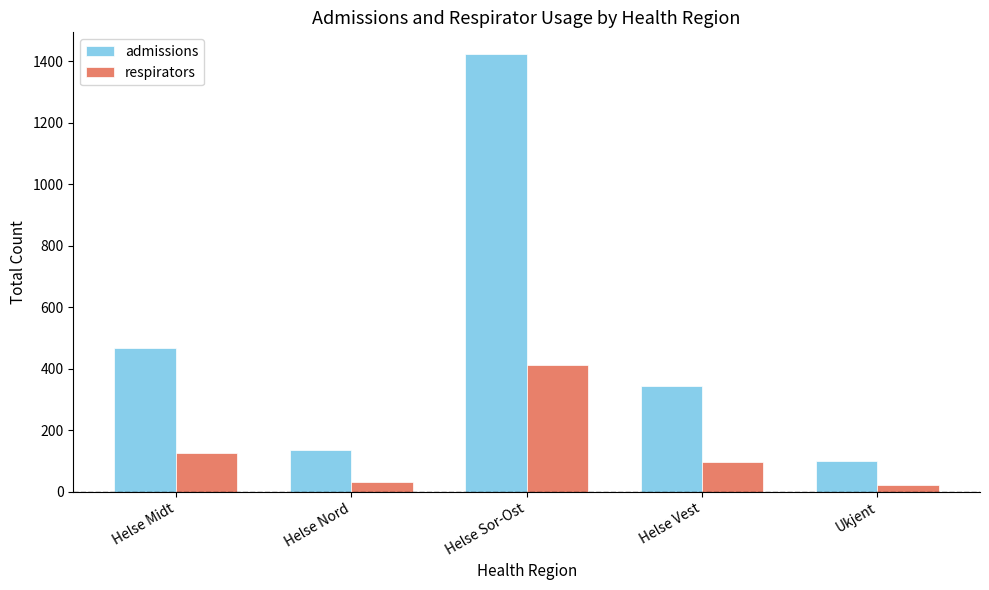

Reading right to left, what are all the values shown in this chart?

admissions: Ukjent=100	Helse Vest=343	Helse Sor-Ost=1423	Helse Nord=134	Helse Midt=468
respirators: Ukjent=23	Helse Vest=98	Helse Sor-Ost=412	Helse Nord=31	Helse Midt=126